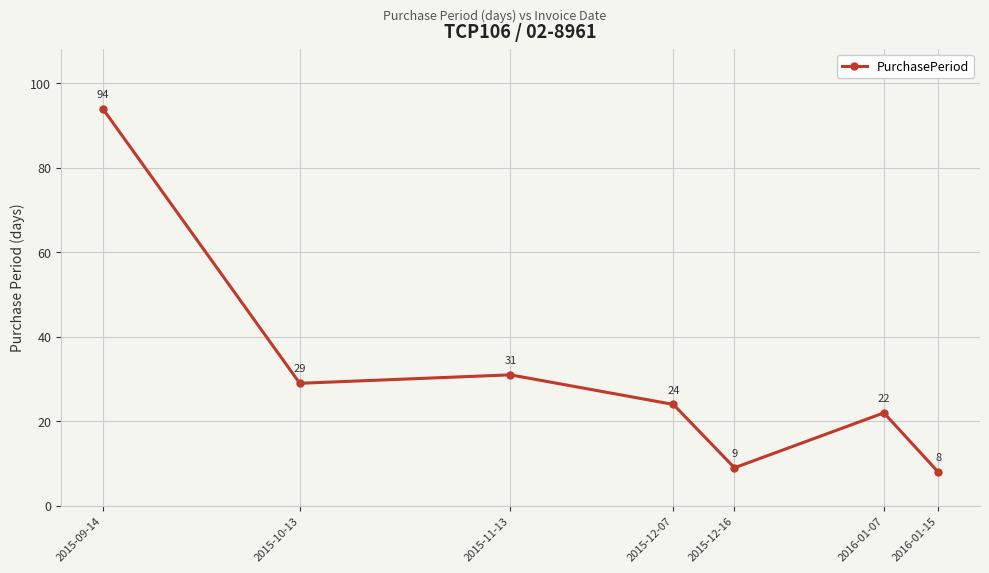

What is the change in value from 2015-12-16 to 2016-01-07?

+13